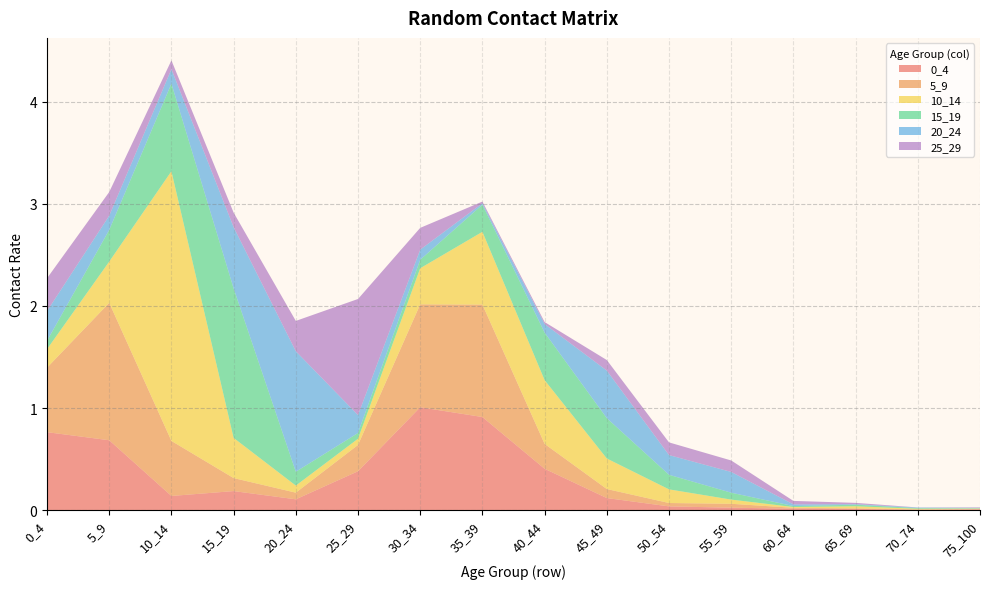

Reading right to left, extract all data points from this chart.

0_4: 75_100=0.0	70_74=0.0	65_69=0.0	60_64=0.0	55_59=0.0	50_54=0.0	45_49=0.1	40_44=0.4	35_39=0.9	30_34=1.0	25_29=0.4	20_24=0.1	15_19=0.2	10_14=0.1	5_9=0.7	0_4=0.8
5_9: 75_100=0.0	70_74=0.0	65_69=0.0	60_64=0.0	55_59=0.0	50_54=0.0	45_49=0.1	40_44=0.2	35_39=1.1	30_34=1.0	25_29=0.3	20_24=0.1	15_19=0.1	10_14=0.5	5_9=1.3	0_4=0.6
10_14: 75_100=0.0	70_74=0.0	65_69=0.0	60_64=0.0	55_59=0.0	50_54=0.1	45_49=0.3	40_44=0.6	35_39=0.7	30_34=0.4	25_29=0.1	20_24=0.1	15_19=0.4	10_14=2.6	5_9=0.4	0_4=0.2
15_19: 75_100=0.0	70_74=0.0	65_69=0.0	60_64=0.0	55_59=0.1	50_54=0.1	45_49=0.4	40_44=0.5	35_39=0.3	30_34=0.1	25_29=0.1	20_24=0.1	15_19=1.5	10_14=0.9	5_9=0.3	0_4=0.1
20_24: 75_100=0.0	70_74=0.0	65_69=0.0	60_64=0.0	55_59=0.2	50_54=0.2	45_49=0.5	40_44=0.1	35_39=0.0	30_34=0.1	25_29=0.2	20_24=1.2	15_19=0.6	10_14=0.1	5_9=0.1	0_4=0.3
25_29: 75_100=0.0	70_74=0.0	65_69=0.0	60_64=0.0	55_59=0.1	50_54=0.1	45_49=0.1	40_44=0.0	35_39=0.0	30_34=0.2	25_29=1.1	20_24=0.3	15_19=0.1	10_14=0.1	5_9=0.2	0_4=0.3